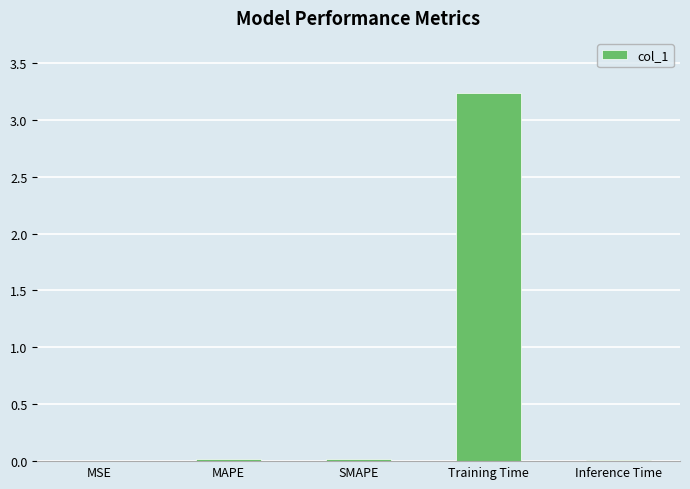

What is the greatest value displayed?

3.2